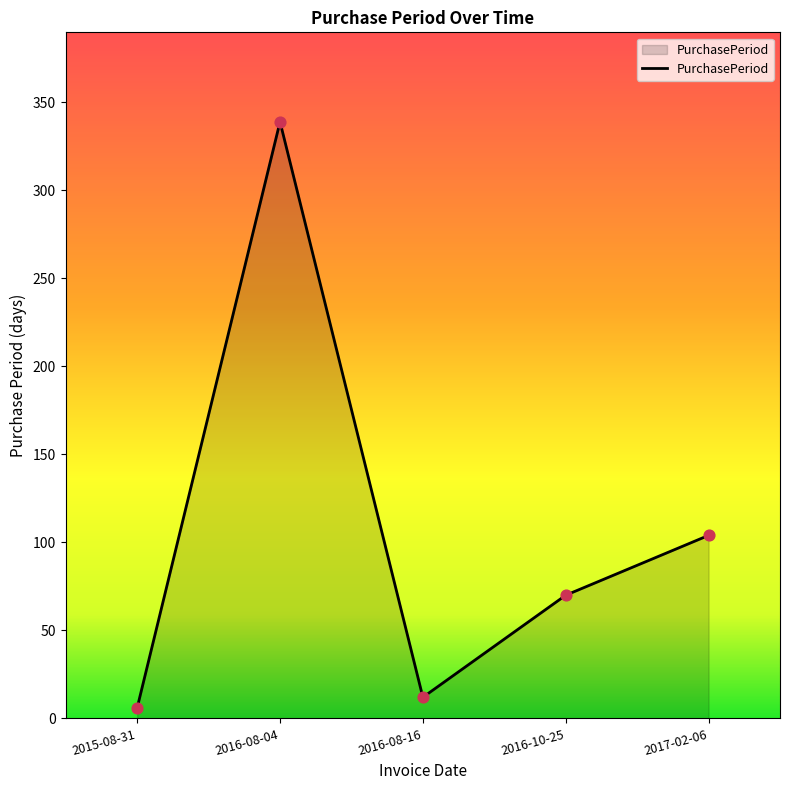

What is the ratio of the value at 2016-10-25 to the value at 2017-02-06?

0.7